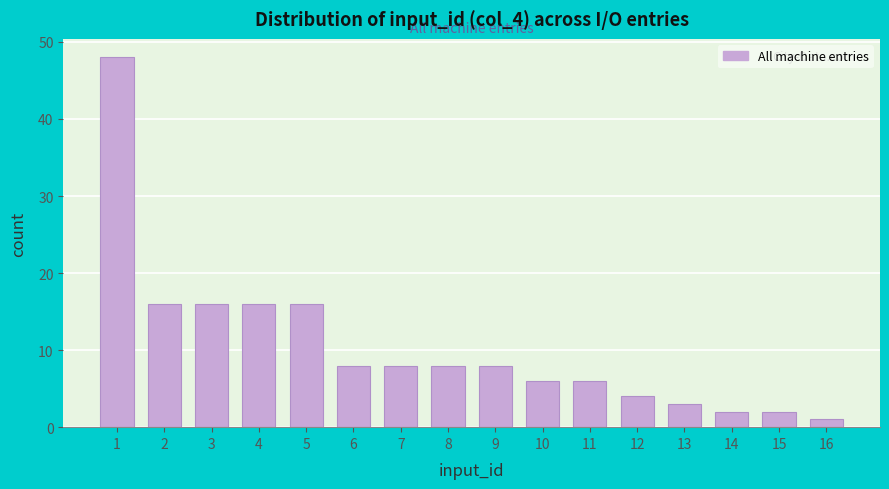

Reading left to right, transcribe all the data shown in this chart.

48	16	16	16	16	8	8	8	8	6	6	4	3	2	2	1